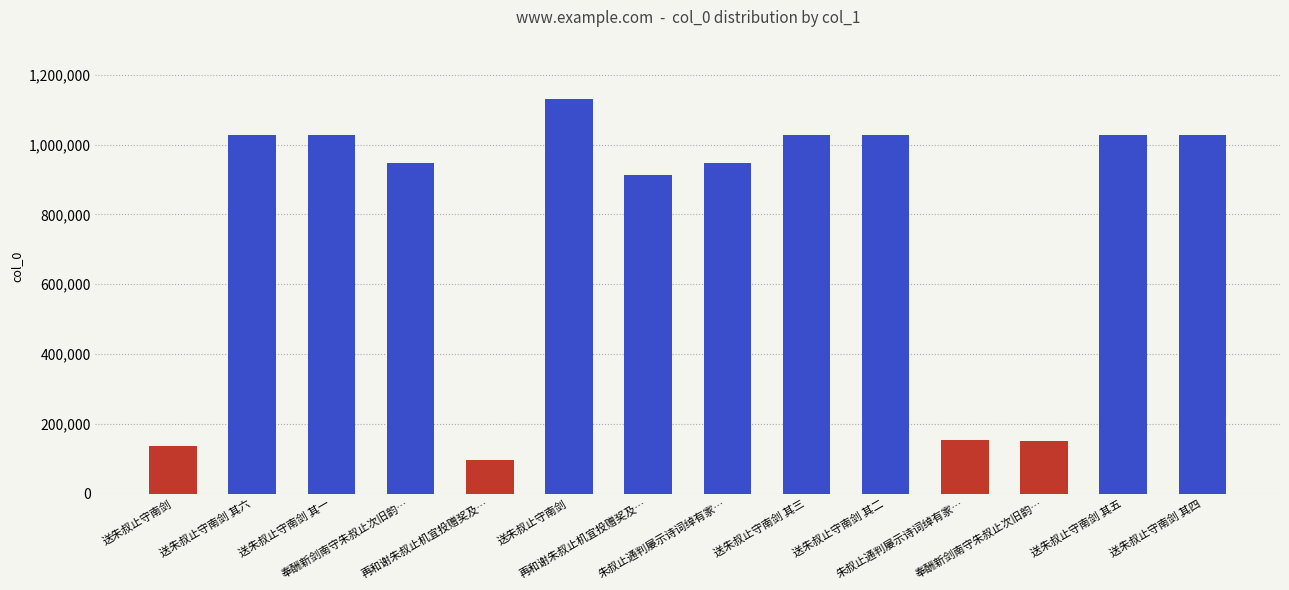

Is it true that the value at 奉酬新剑南守朱叔止次旧韵… is 1626365?

False